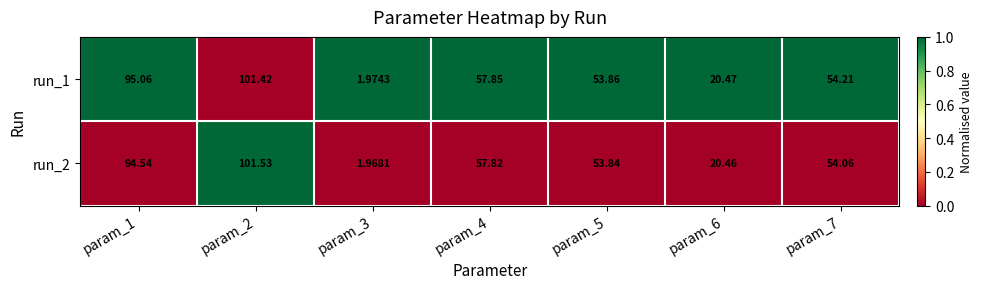

Is the value of run_2 at param_3 greater than the value of run_1 at param_2?

No